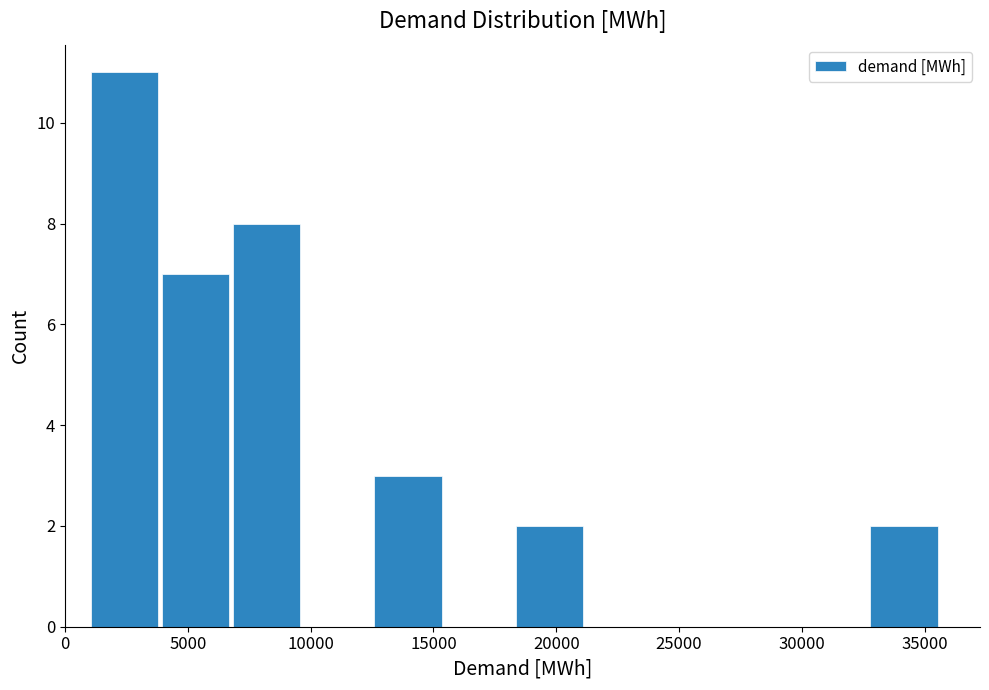

What is the height of the bar covering 12500 to 15500 on the x-axis? Neither the bar edges nor the heights are printed on the chart, so give them approximately, as read against the axes.

3